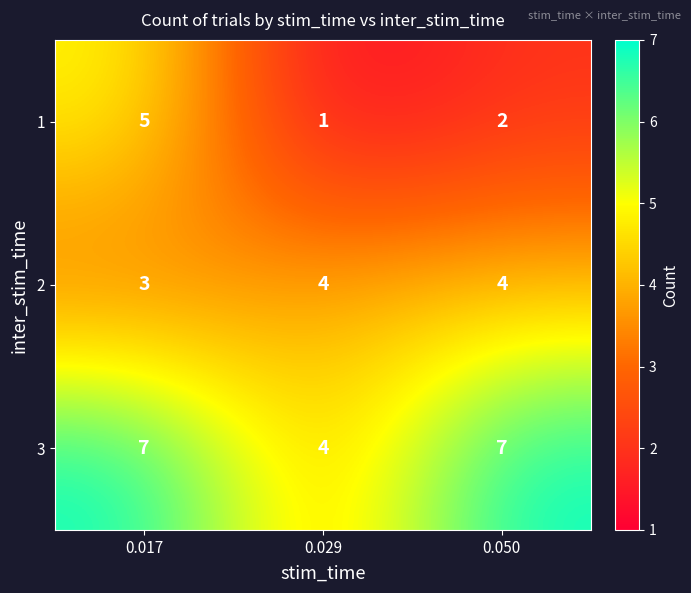

Which series has the widest spread of values?

1